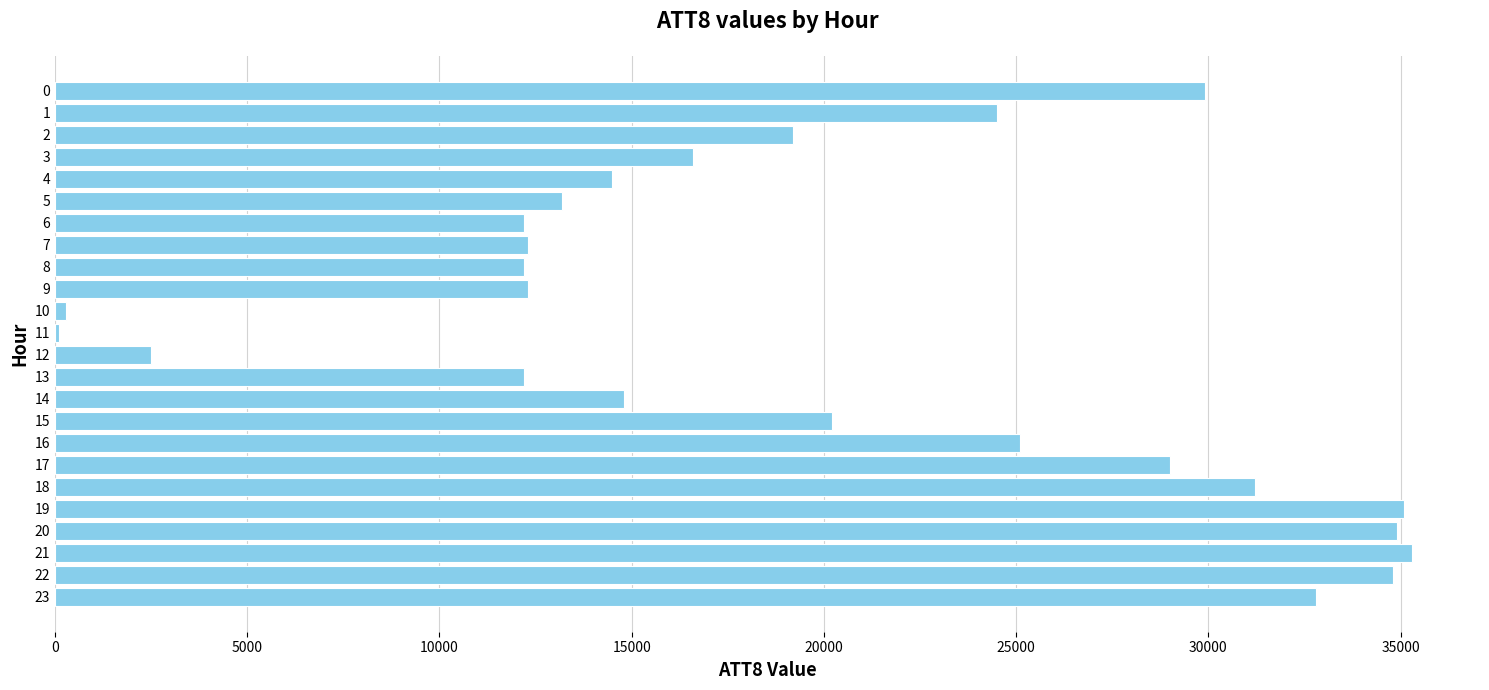

What is the sum of all values?

475200